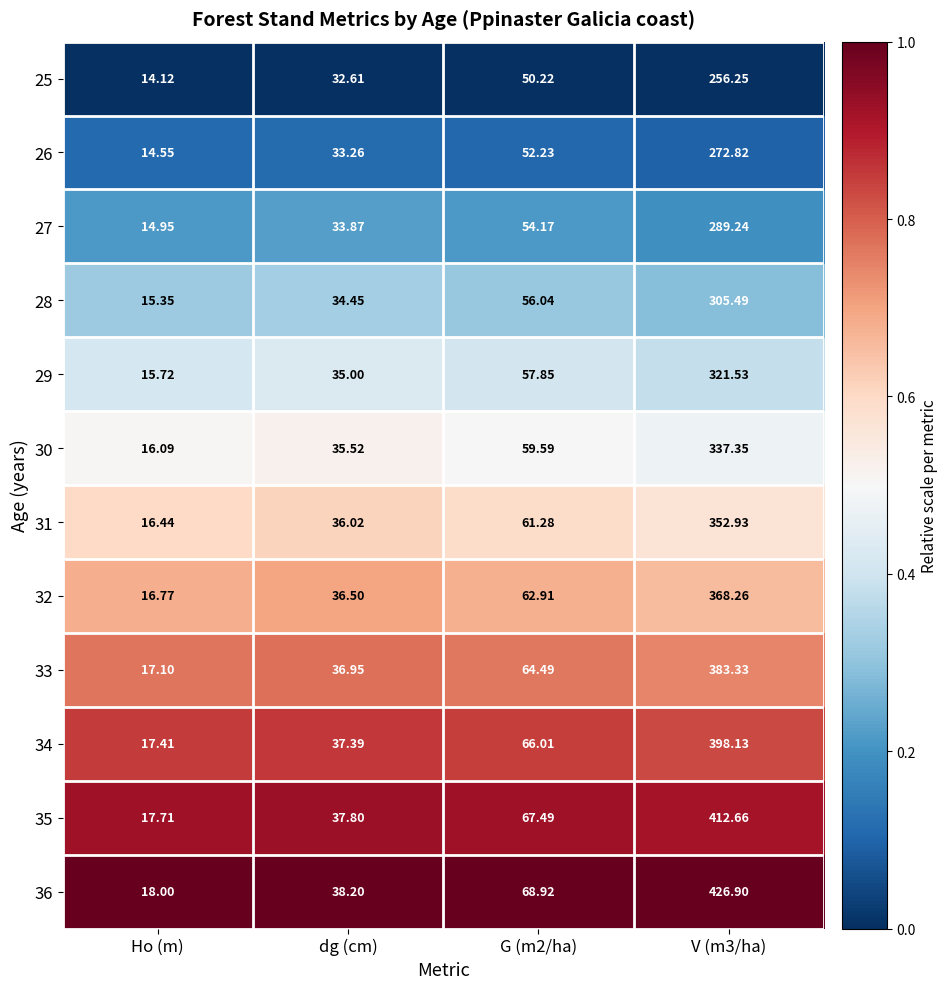

Is the value of 33 at Ho (m) greater than the value of 31 at V (m3/ha)?

No